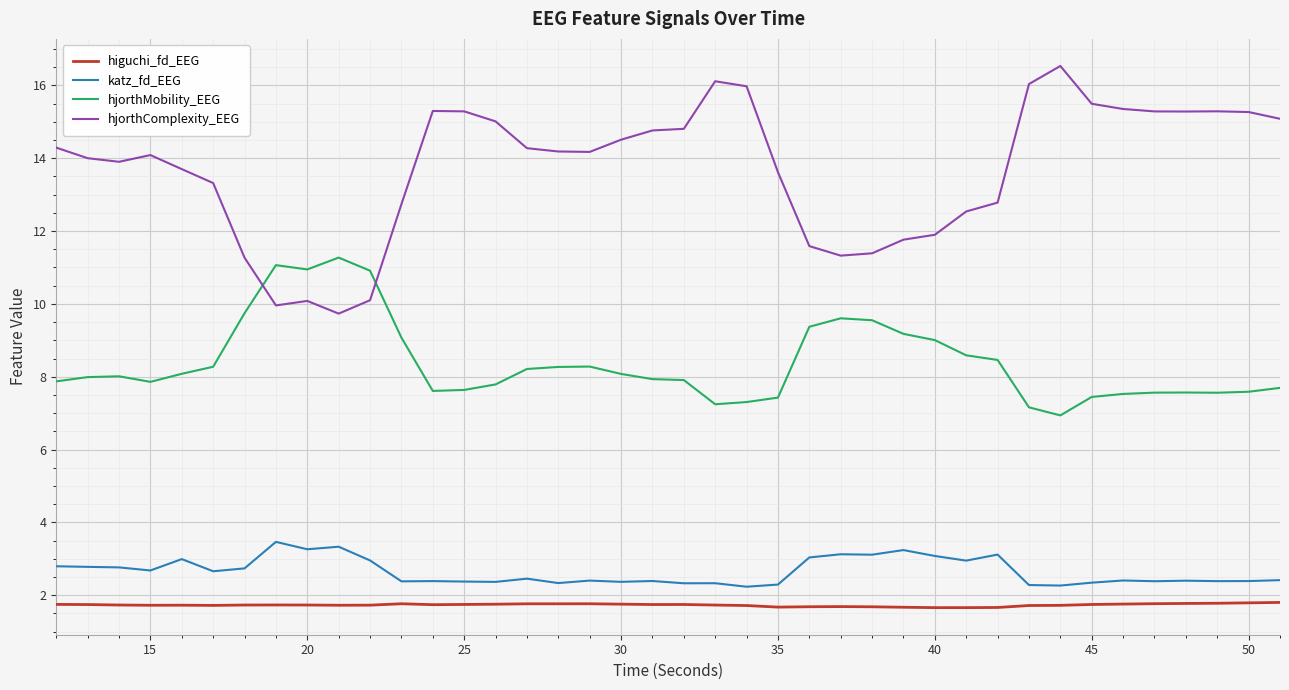

Which series has the largest range (max minus min)?

hjorthComplexity_EEG